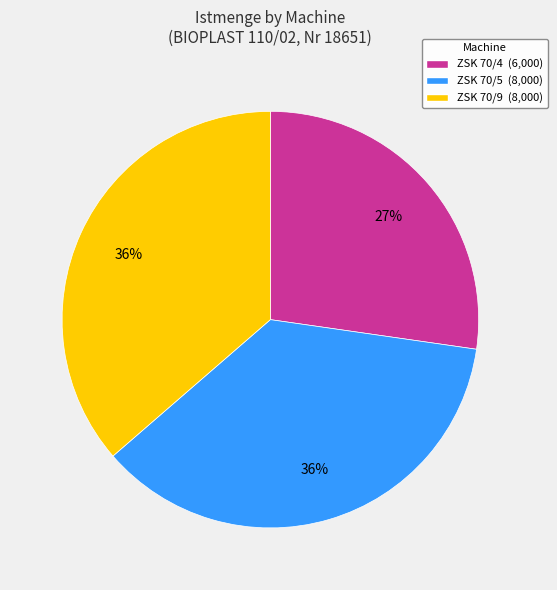

The ZSK 70/4 slice represents 27% of the pie. True or false?

True